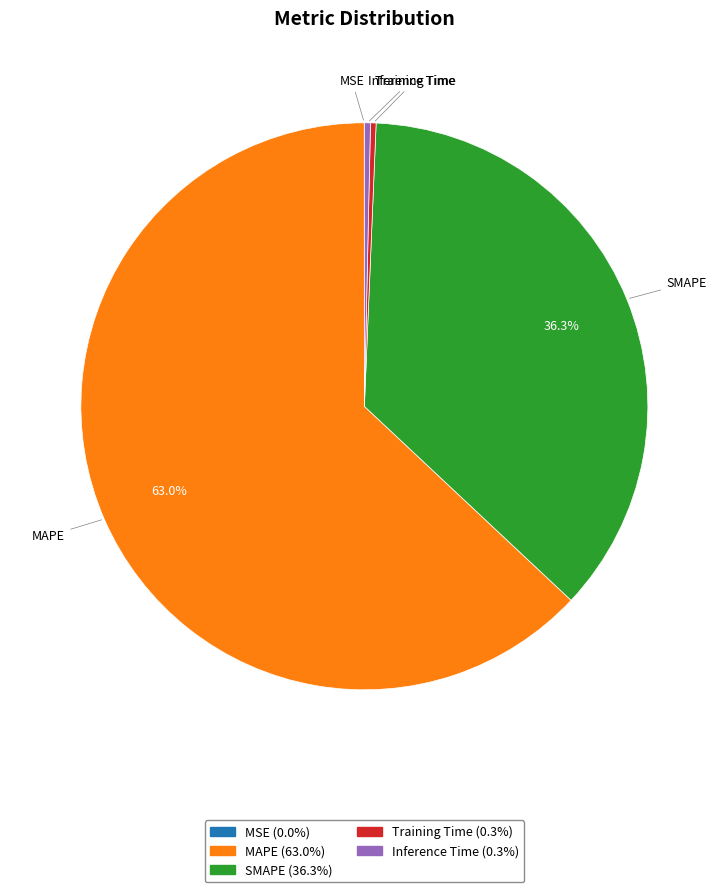

Do SMAPE and MAPE together represent more than half of the pie?

Yes